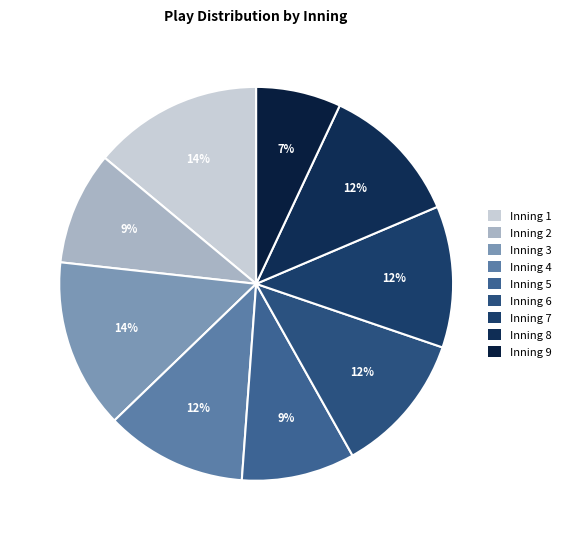

Does Inning 7 account for over 50% of the chart?

No